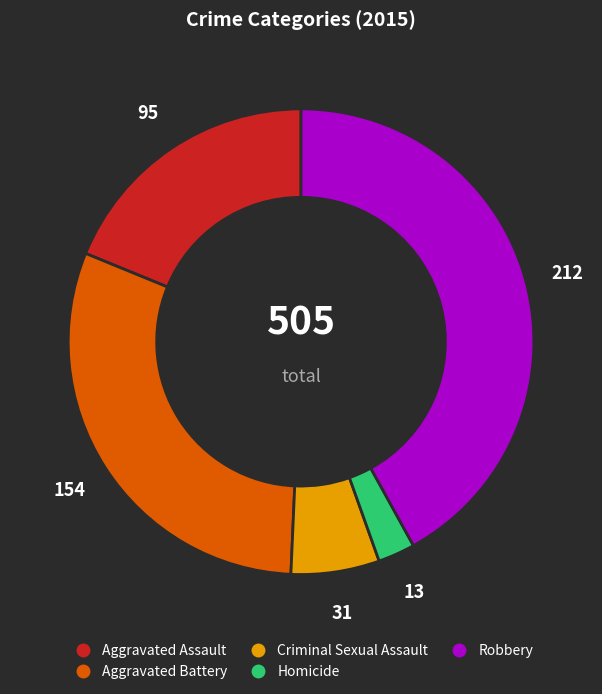

Which category has the biggest portion of the pie?

Robbery